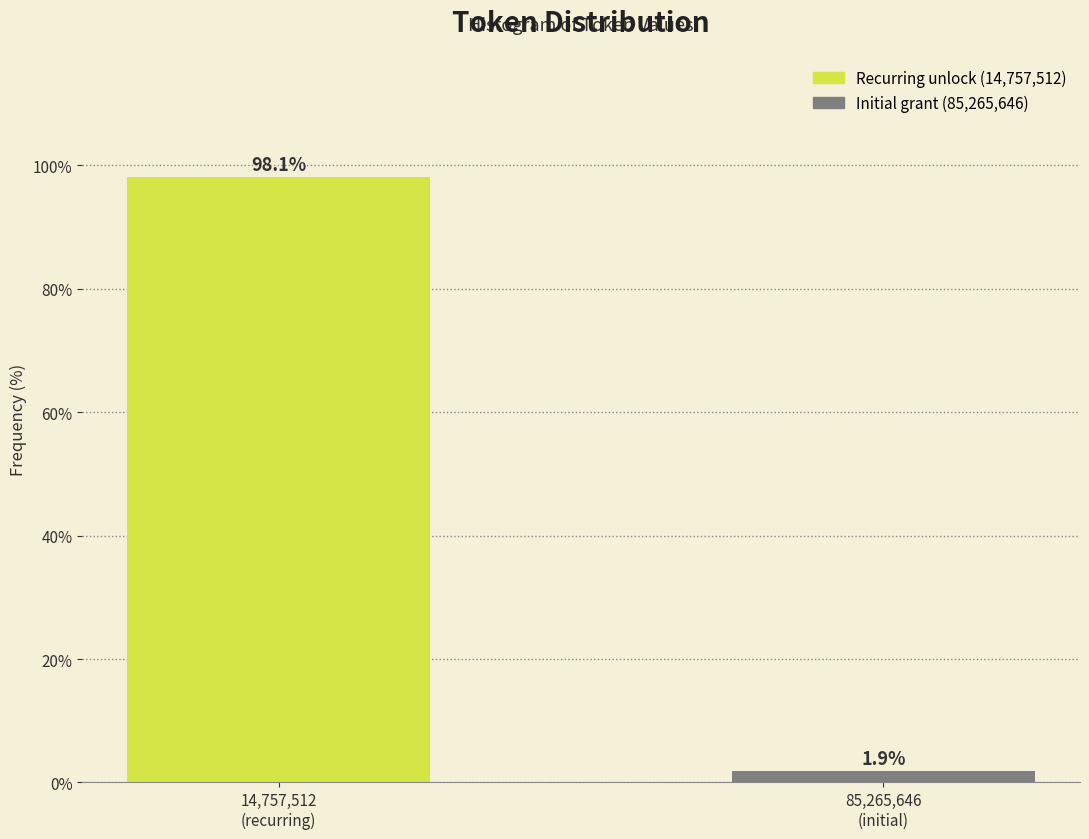

Reading left to right, what are all the values shown in this chart?

98.1	1.9